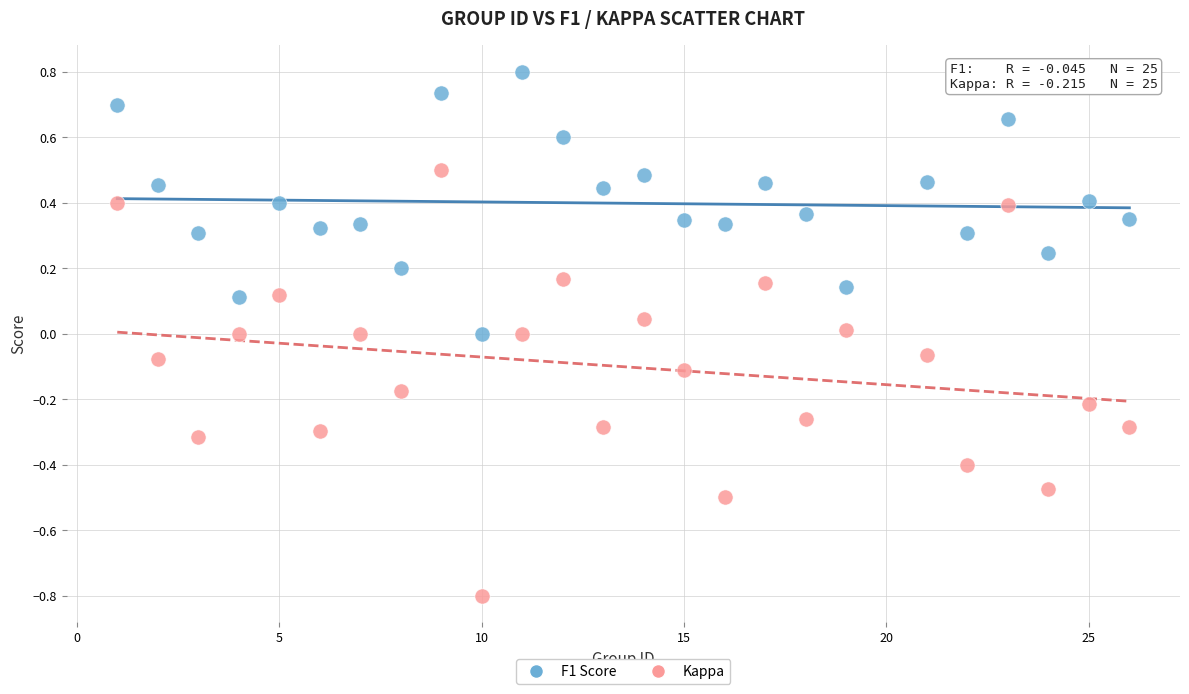

What are all the series names shown in the legend?

F1 Score, Kappa